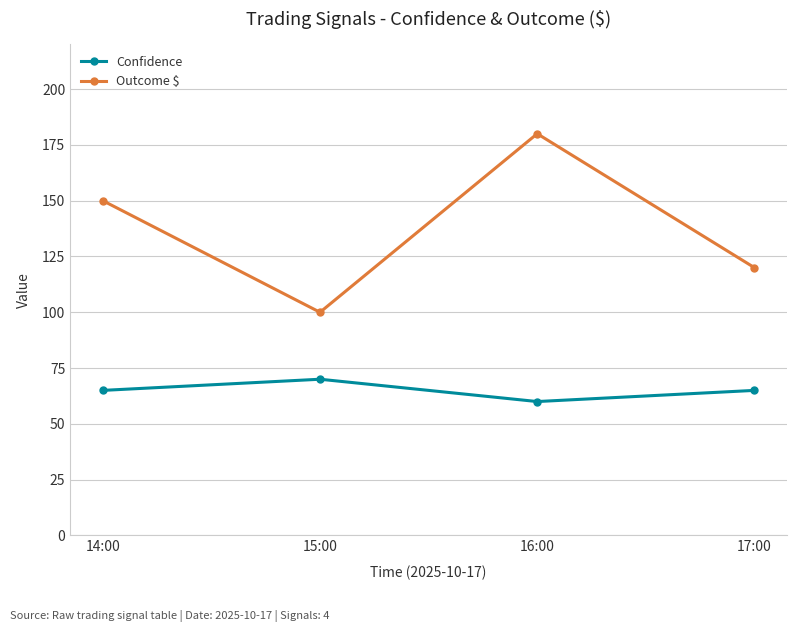

What are all the series names shown in the legend?

Confidence, Outcome $